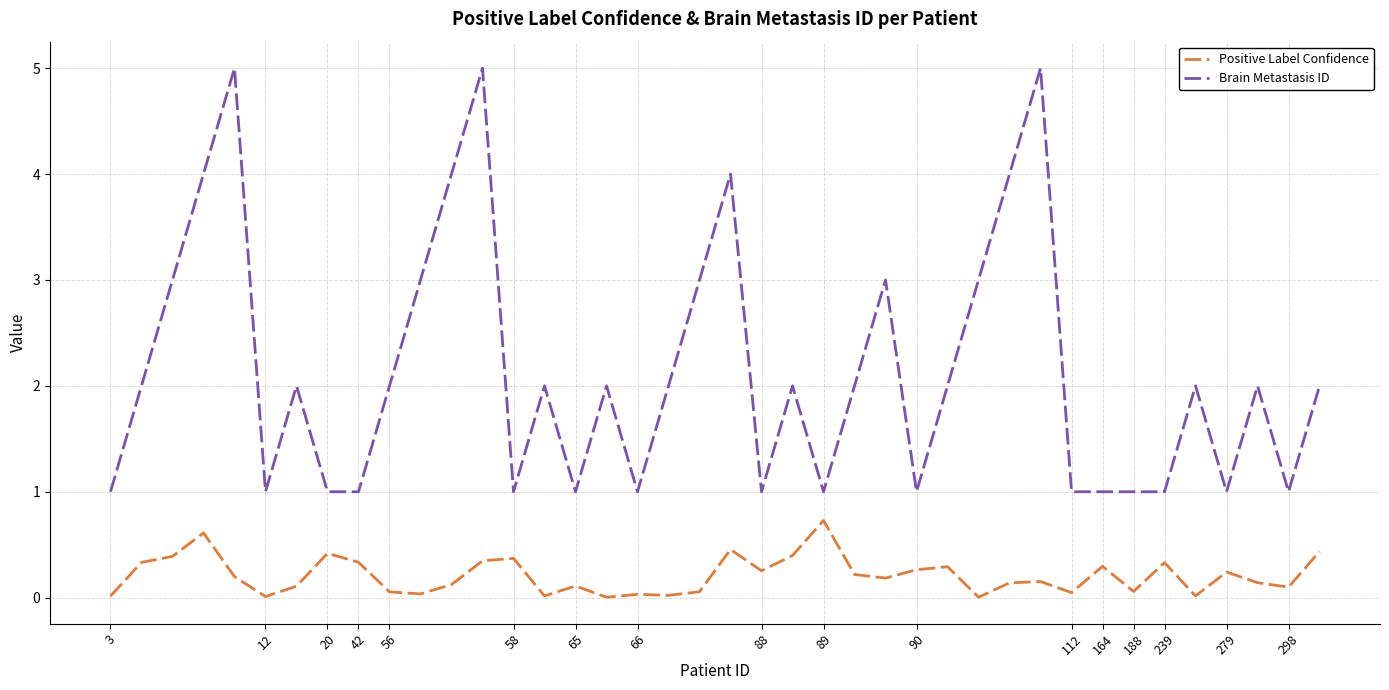

True or false: Positive Label Confidence and Brain Metastasis ID cross at least once.

False